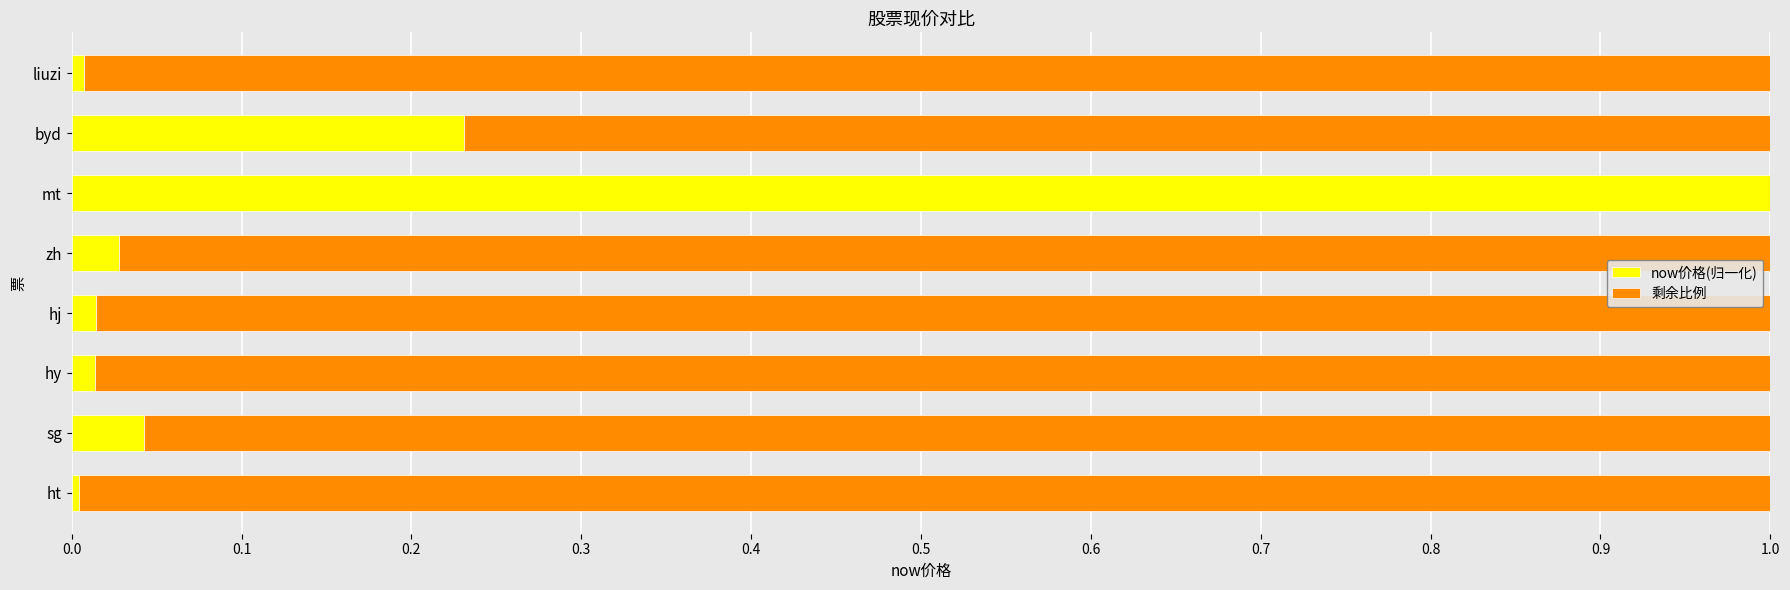

How many distinct data groups are displayed?

2